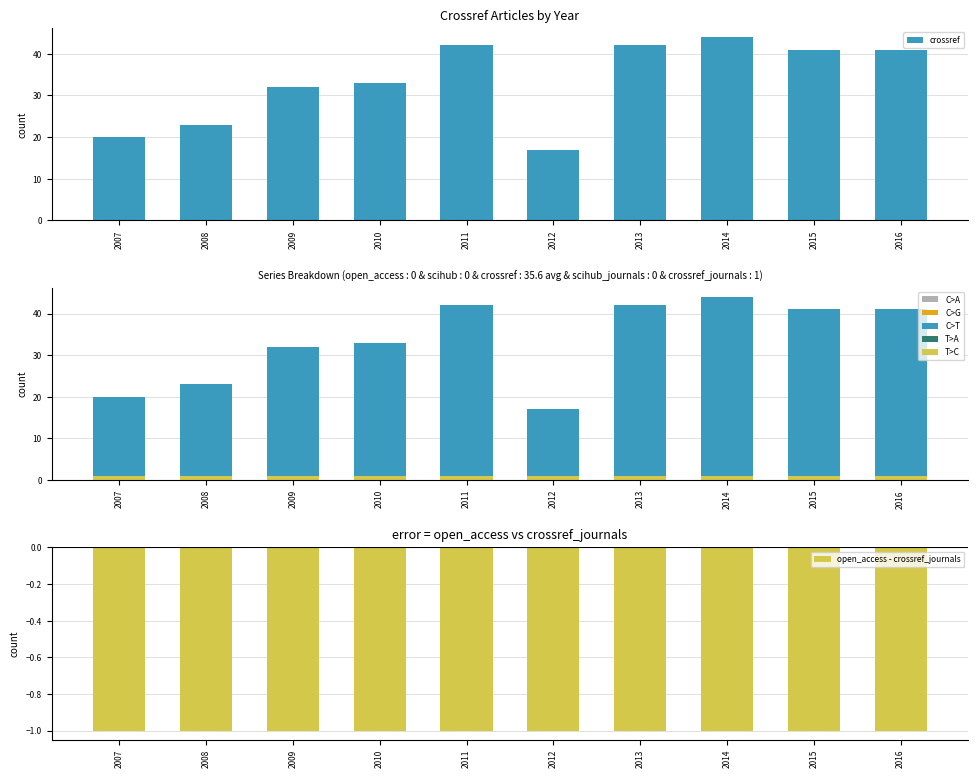

What is the difference between the second highest and second lowest values in the crossref series?

22